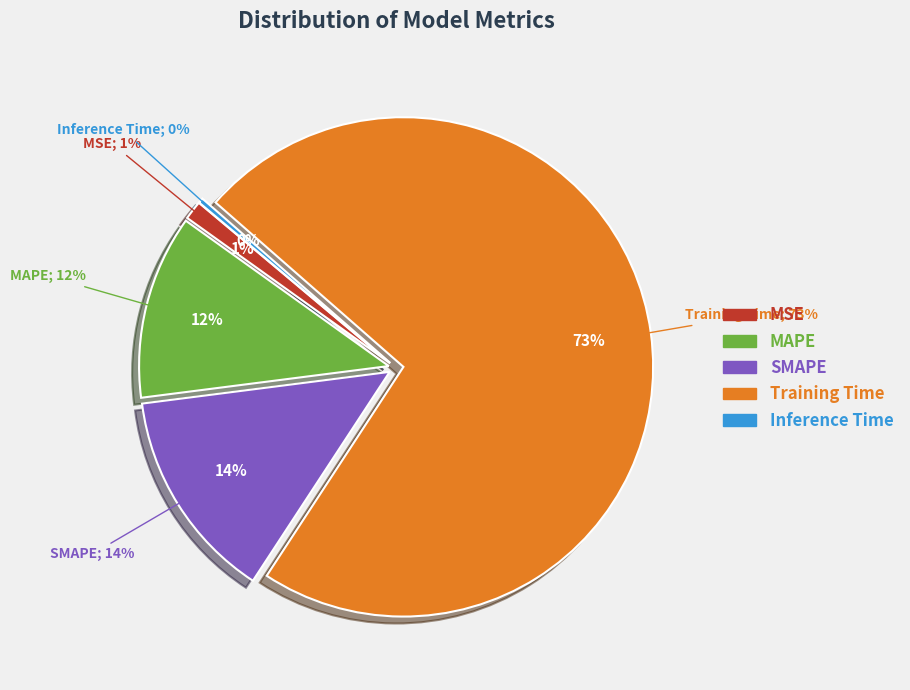

Does MSE represent more than half of the total?

No